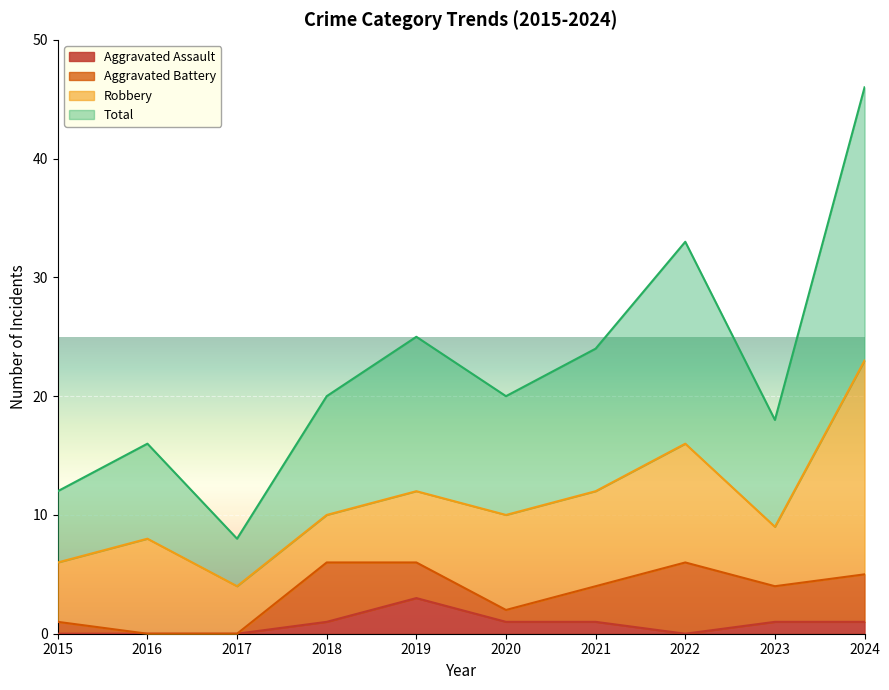

At which category does the chart reach its peak across all series?

2024